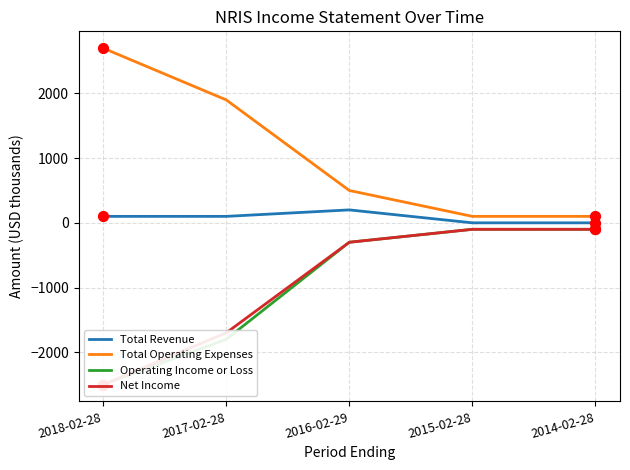

What is the total value across all series at 2016-02-29?

100